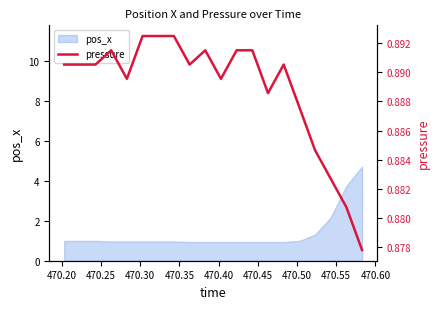

What is the lowest value of the pos_x series?

0.9